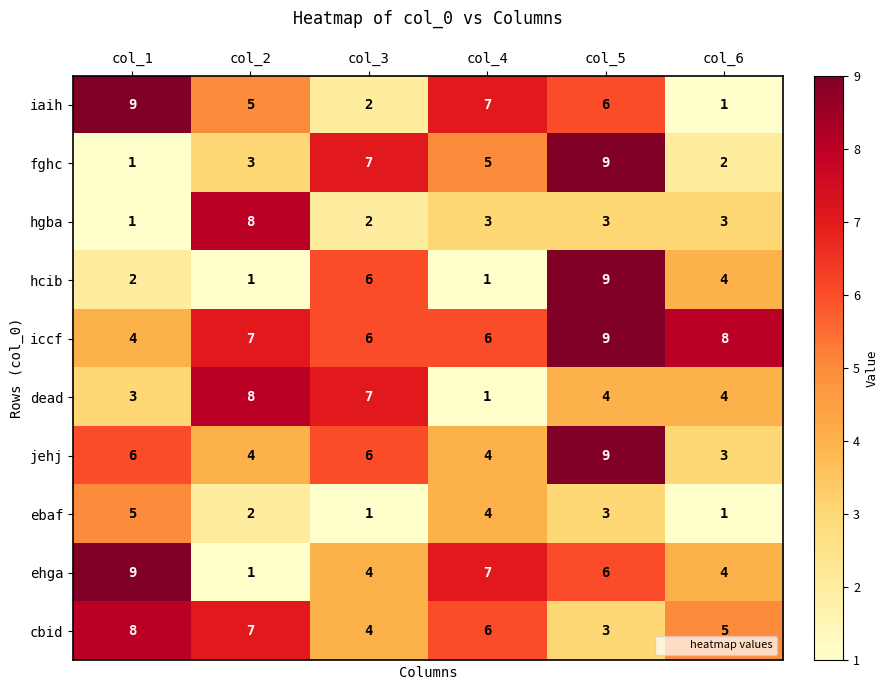

At which label does hgba first exceed 3?

col_2